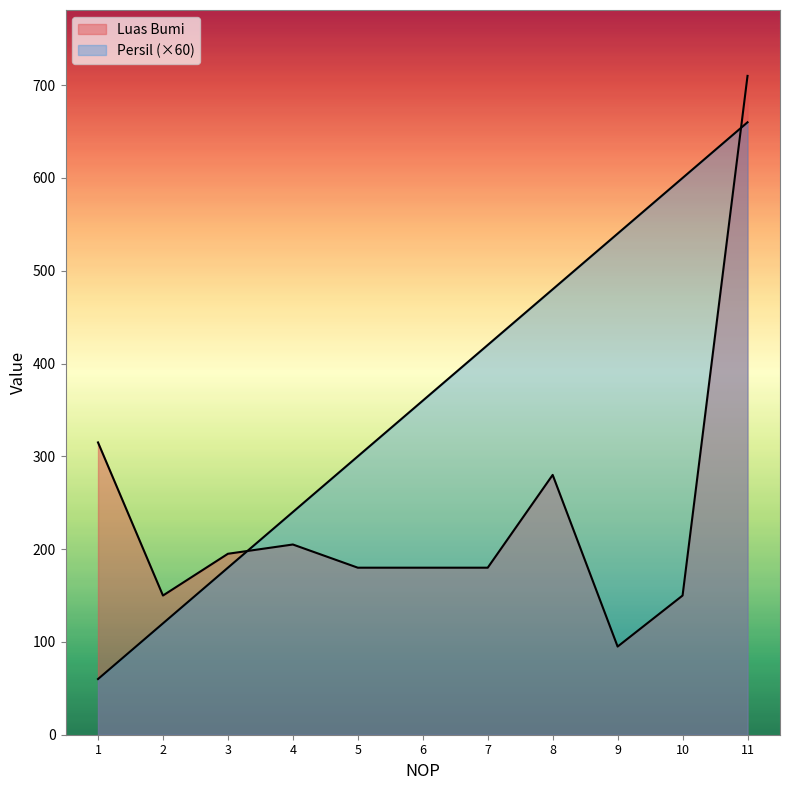

Where is Persil nearest to the value 360?

6